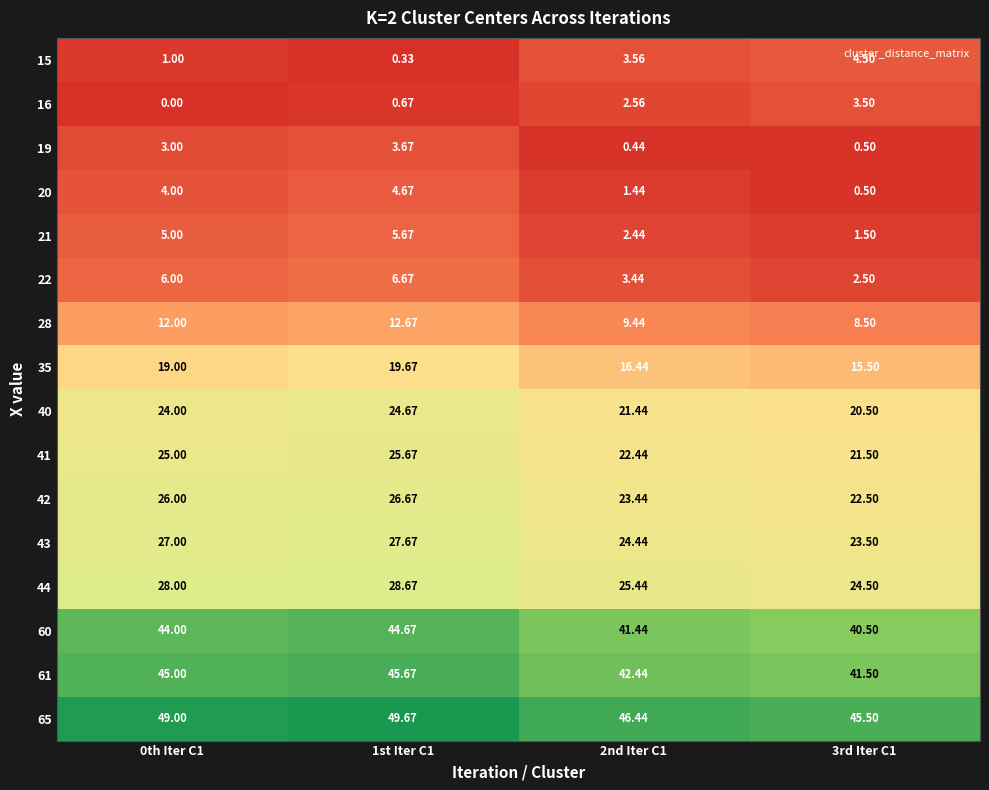

Is the value of 21 at 2nd Iter C1 greater than the value of 20 at 3rd Iter C1?

Yes